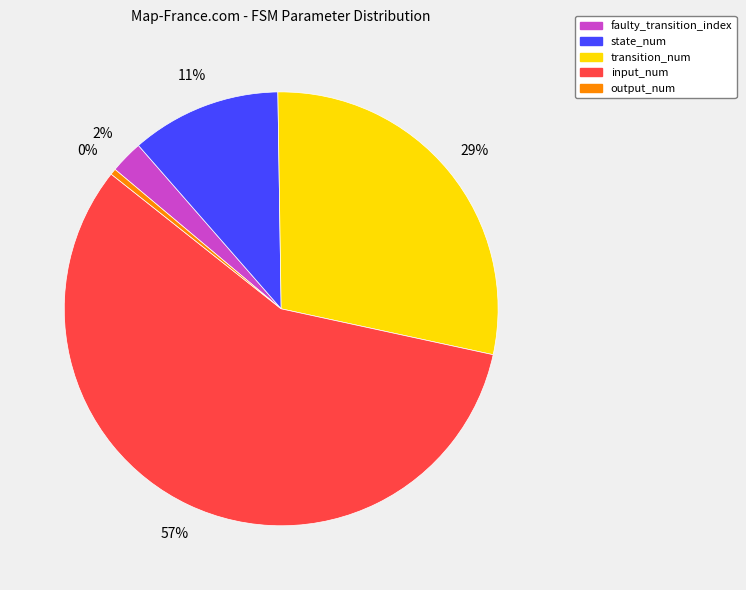

Is there any slice that represents more than half of the pie?

Yes